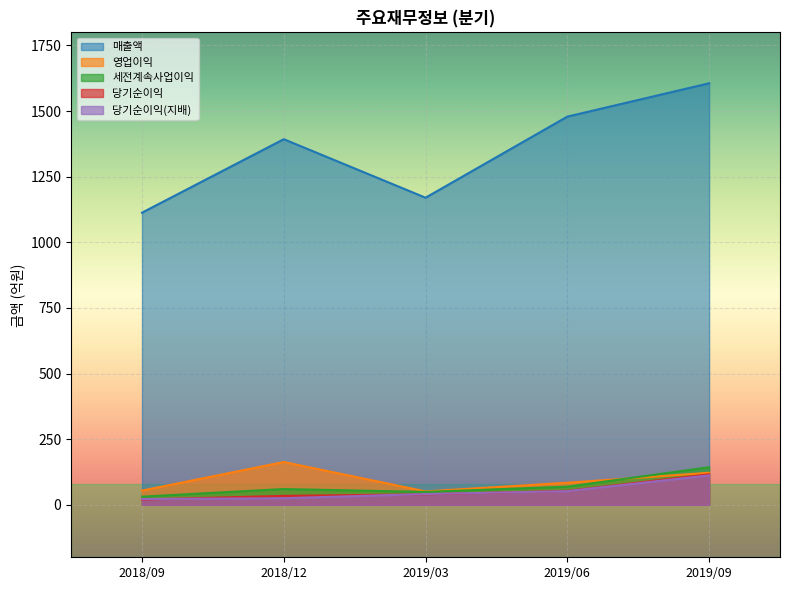

Where is 당기순이익(지배) nearest to the value 67?

2019/06